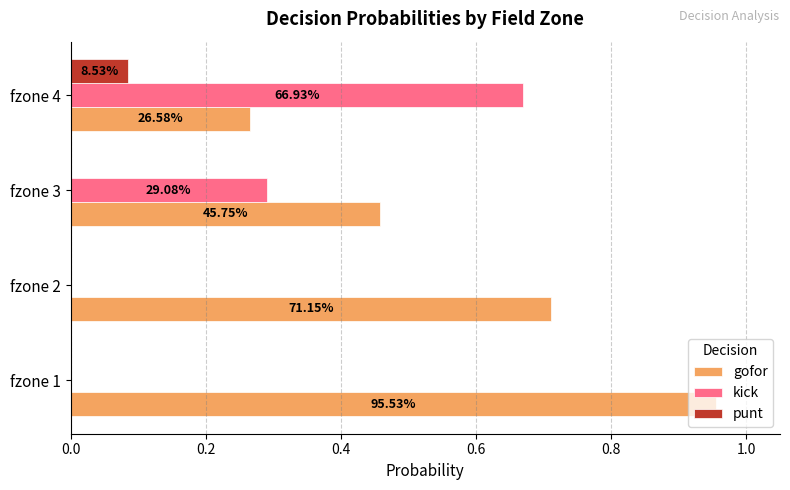

Rank the series by their maximum value, from highest to lowest.

gofor, kick, punt